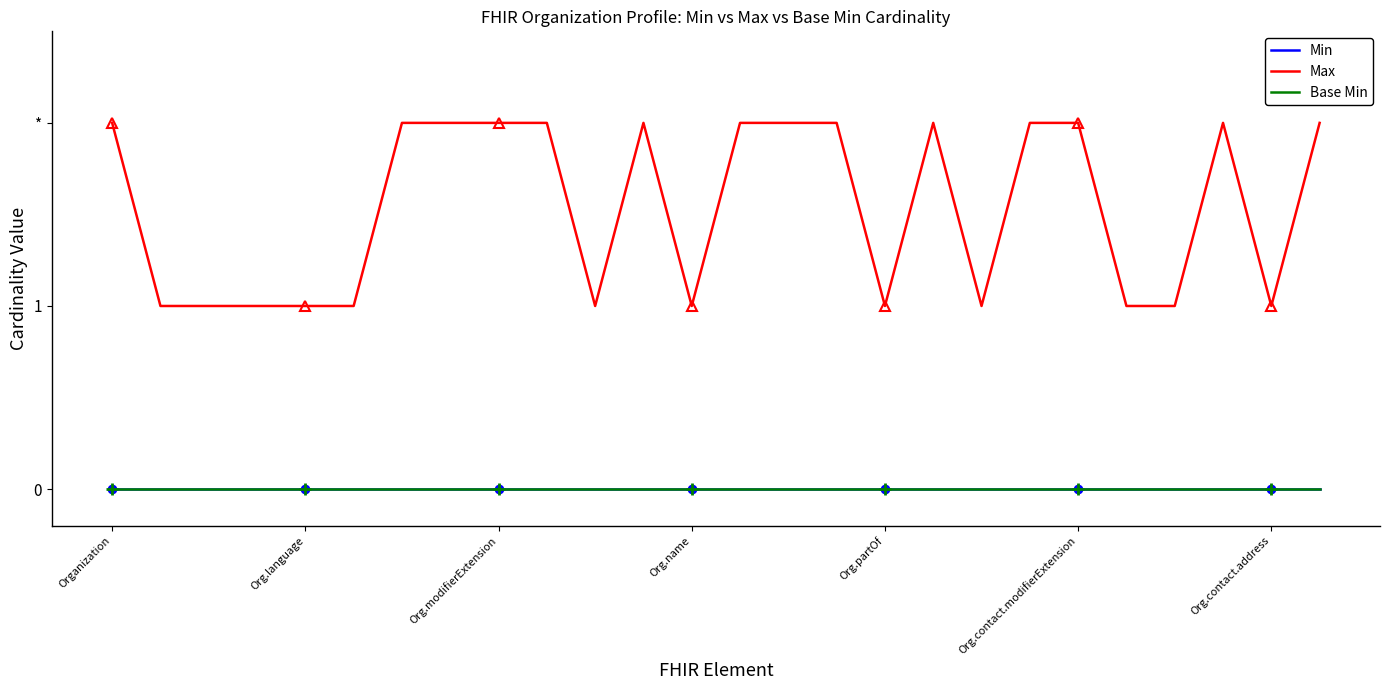

Does the chart have visible grid lines?

No